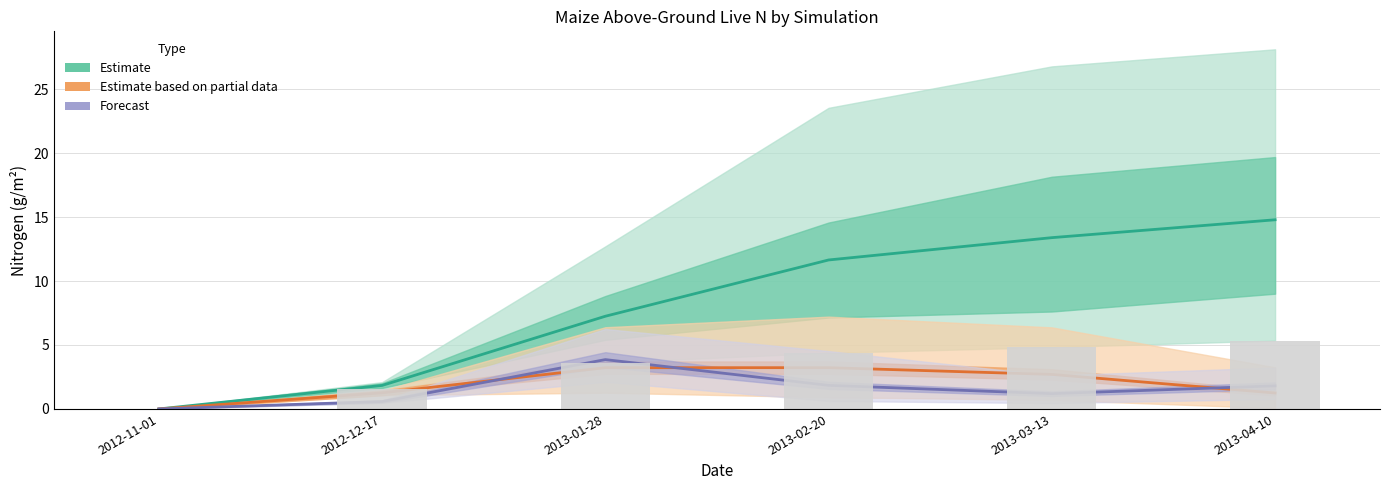

Which has a higher value, 2013-04-10 or 2012-11-01?

2013-04-10